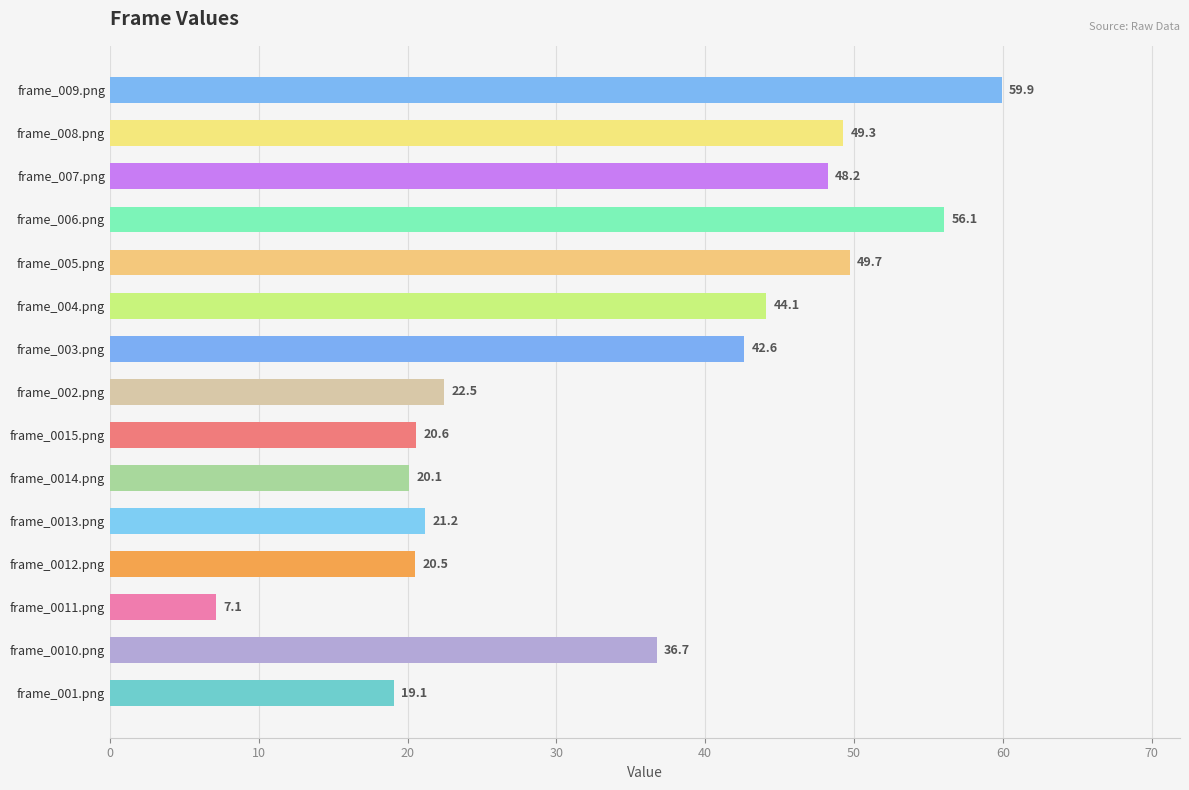

What is the difference between the maximum and minimum values?

52.8